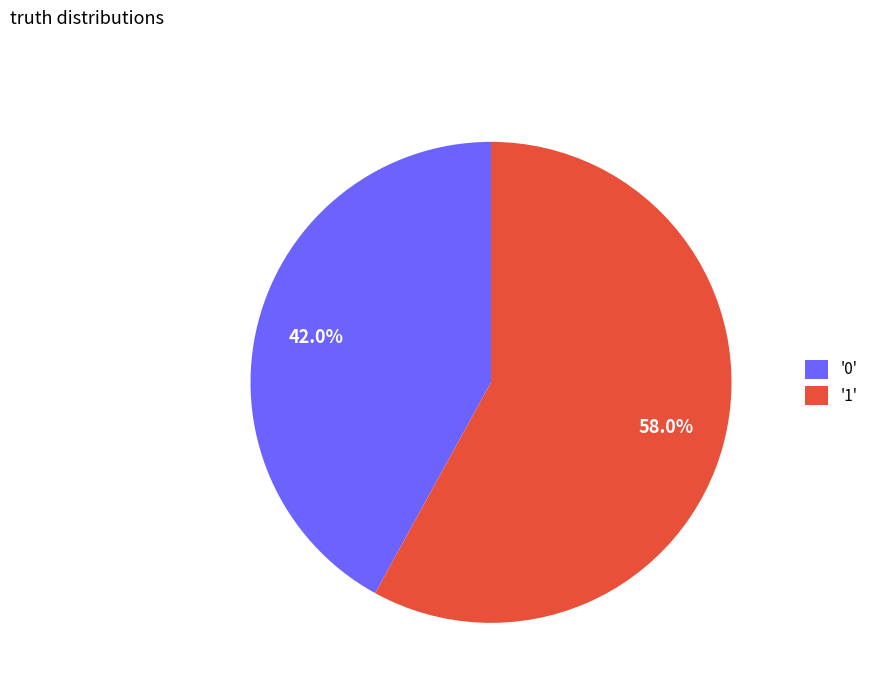

Count the number of slices in the pie.

2